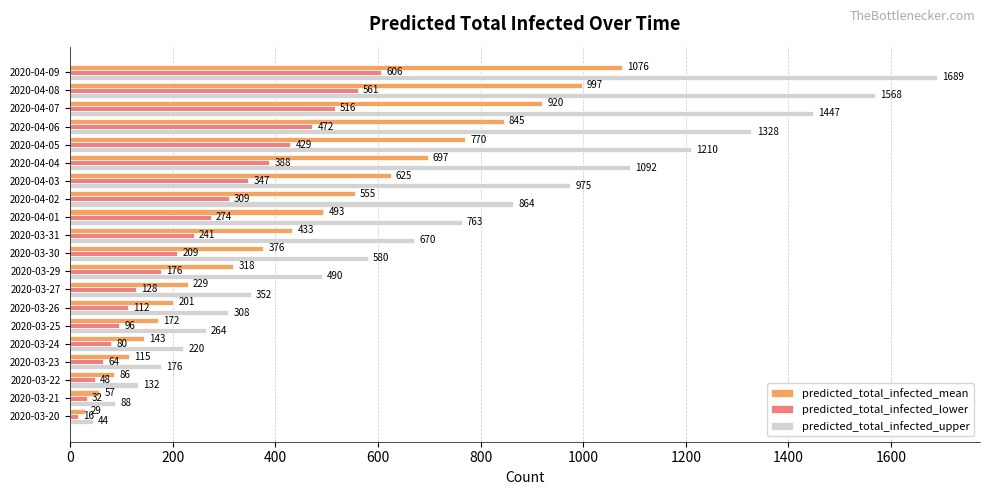

Which category has the highest value across all series?

2020-04-09